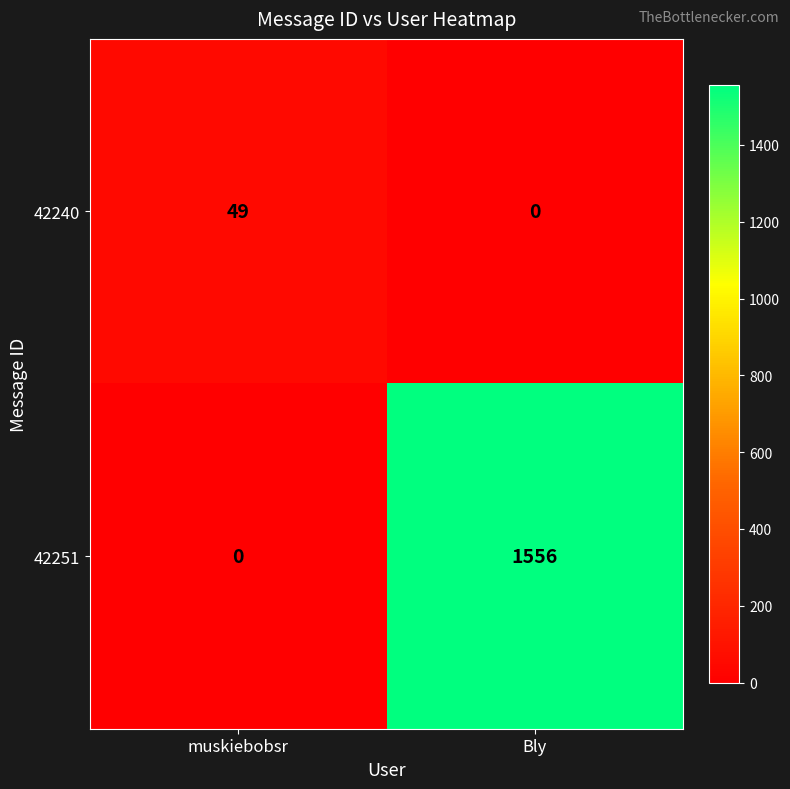

Reading left to right, list all the values displayed in this chart.

42240: 49	0
42251: 0	1556